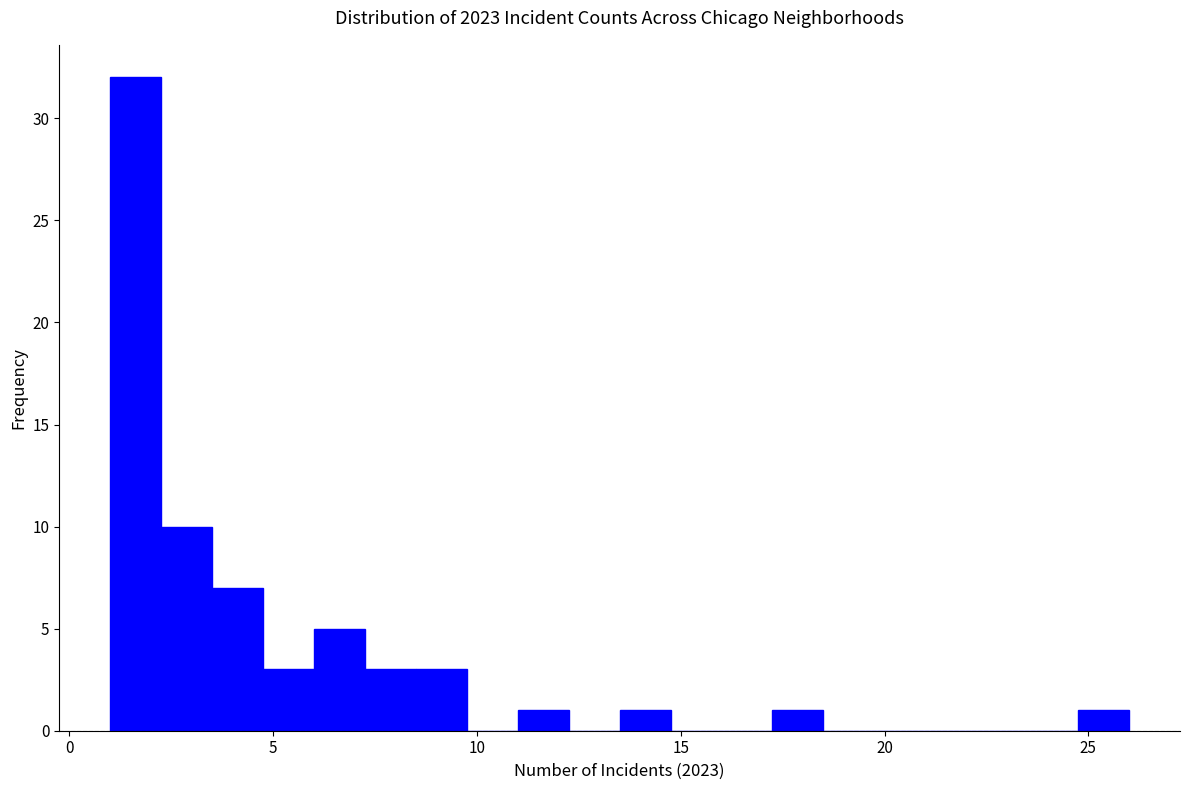

Around what value on the x-axis is the tallest bar? Give the approximate position of its centre, as read against the axis.

1.5